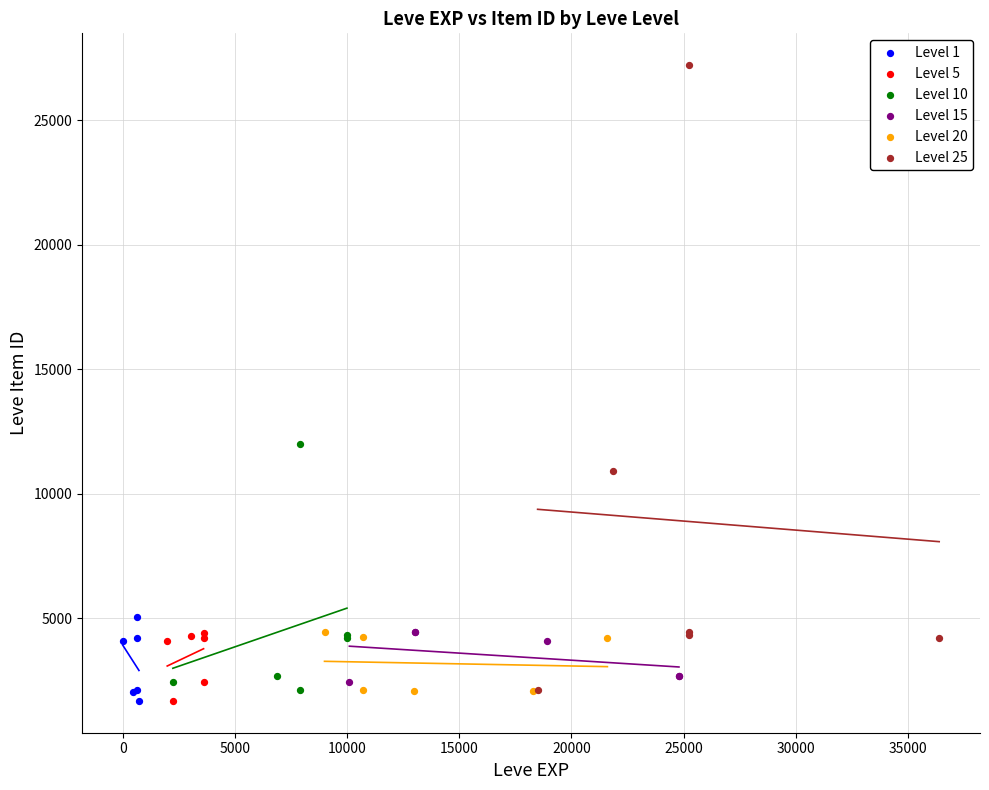

Which series reaches the maximum Y coordinate?

Level 25